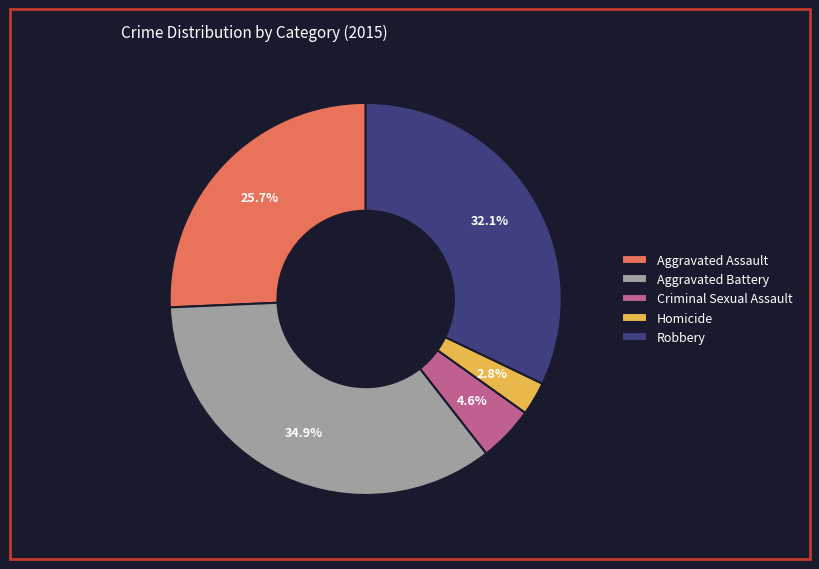

The Homicide slice represents 3% of the pie. True or false?

True